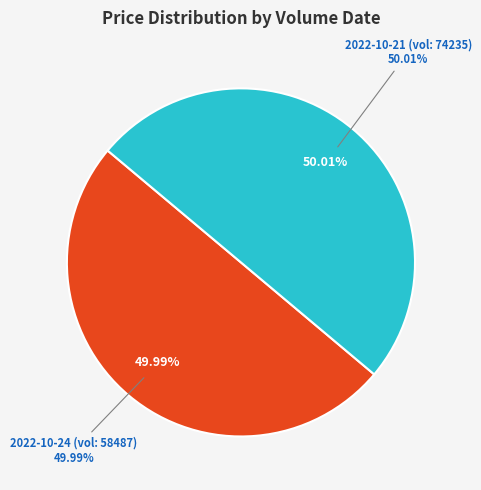

Rank the categories by value from lowest to highest.

58487, 74235